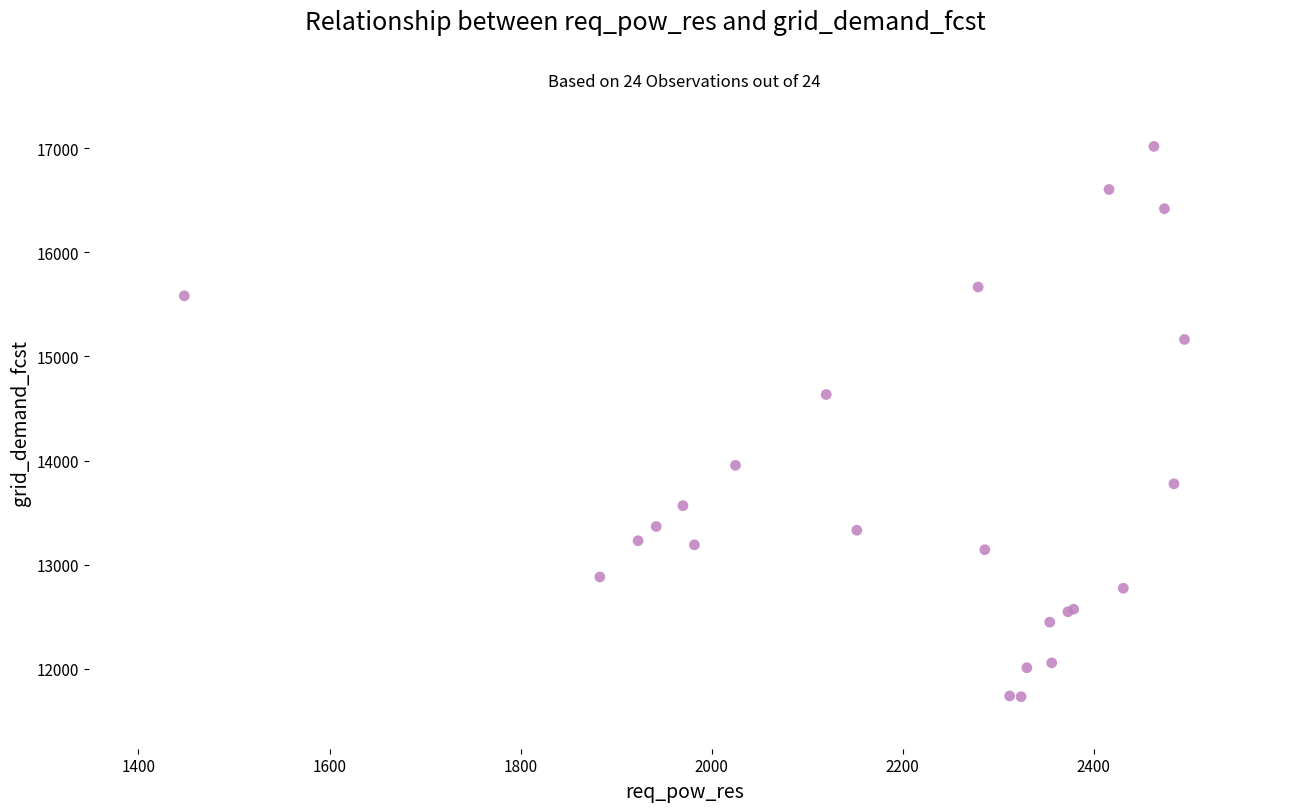

What Y value in the scatter plot is closest to 14374?

14634